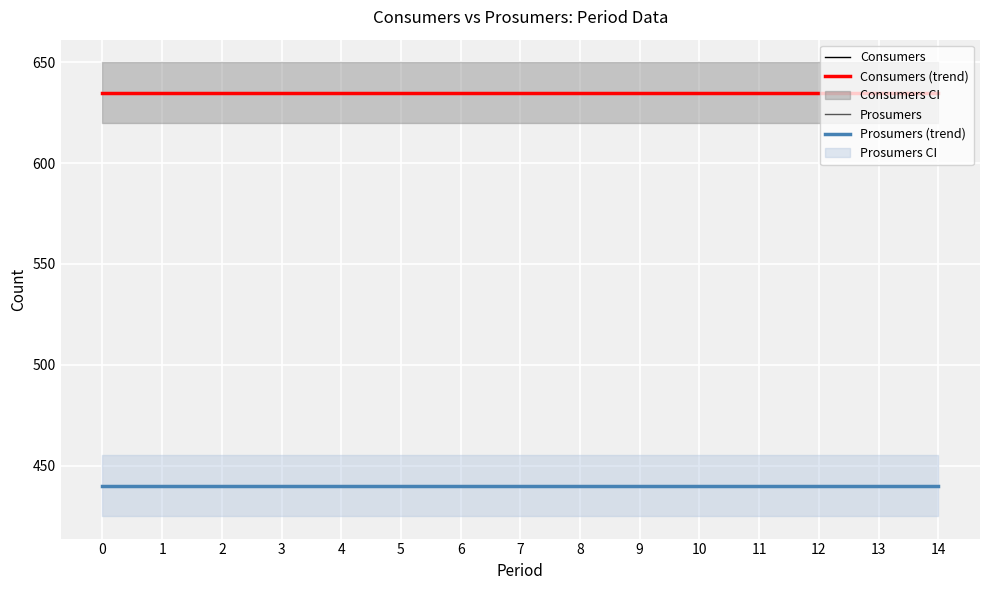

At 12, list the series in order from smallest to largest.

Prosumers, Prosumers (trend), Consumers, Consumers (trend)